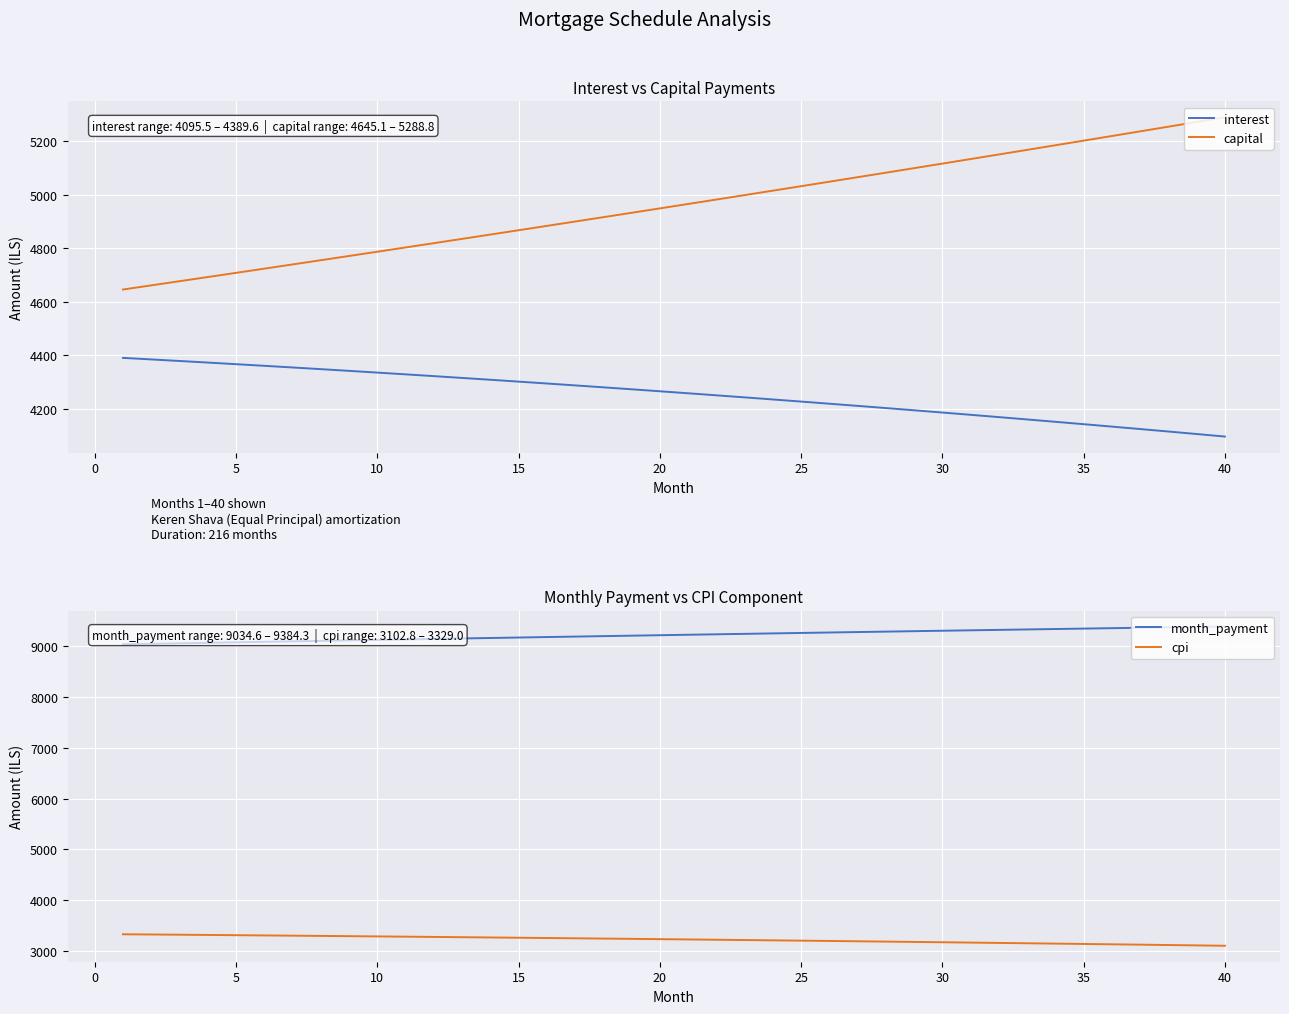

What is the total value across all series at 20?

21471.9